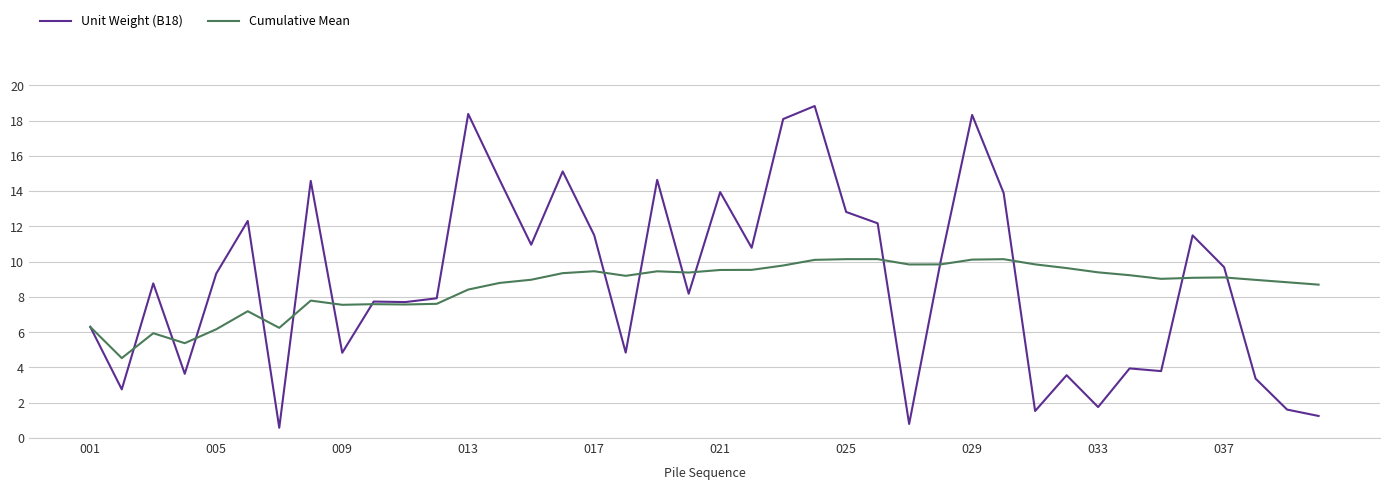

What is the maximum value for Cumulative Mean?

10.1